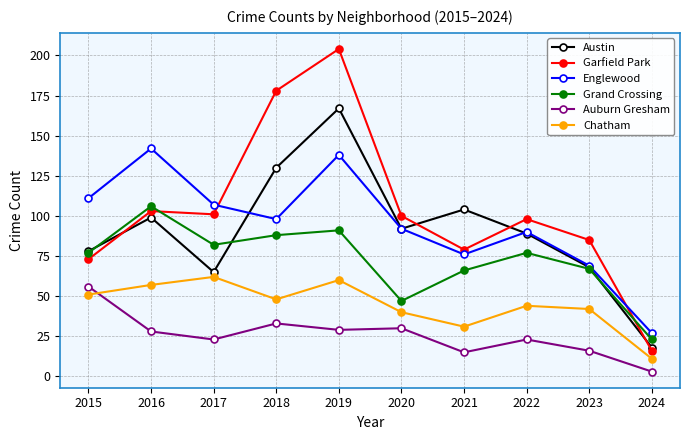

How many data points in Englewood are less than 98?

5